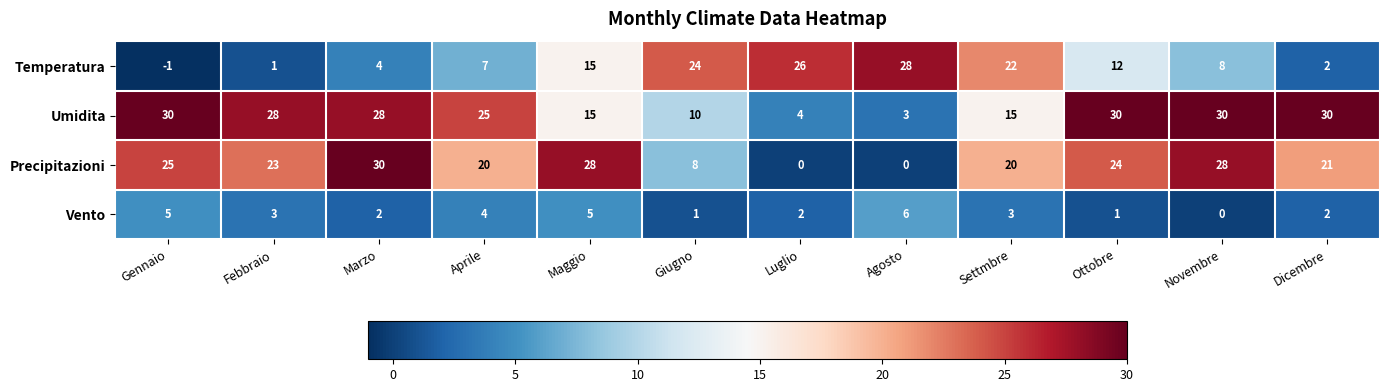

What is the difference between the second highest and minimum values in the Vento series?

5